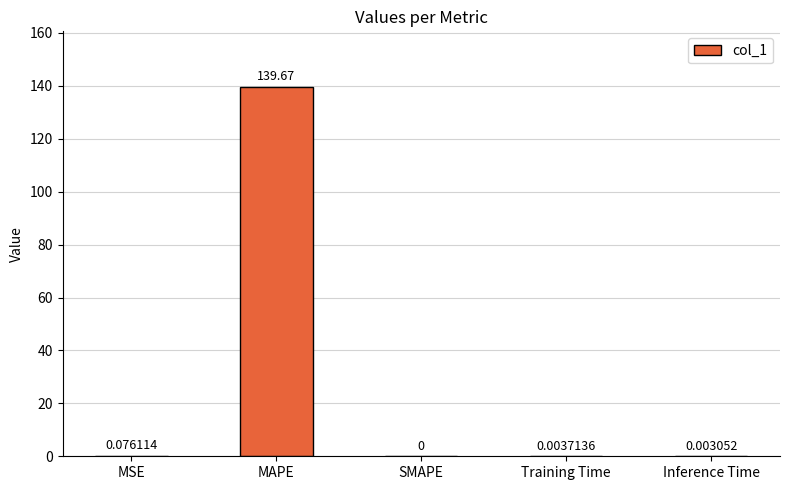

Which has a higher value, Inference Time or SMAPE?

Inference Time